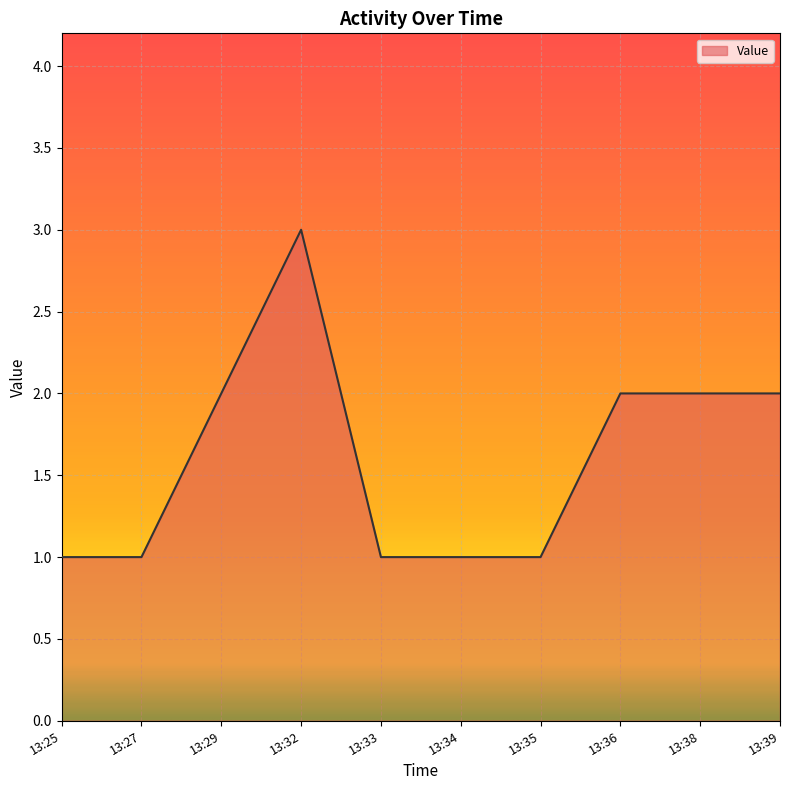

Reading left to right, list all the values displayed in this chart.

1	1	2	3	1	1	1	2	2	2